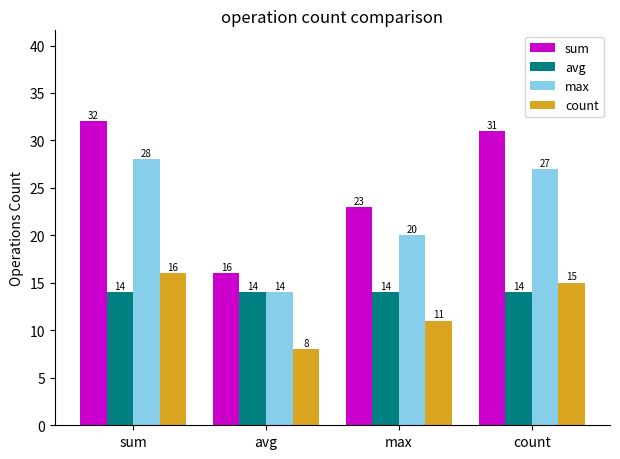

What is the difference between the sum values at max and count?

8